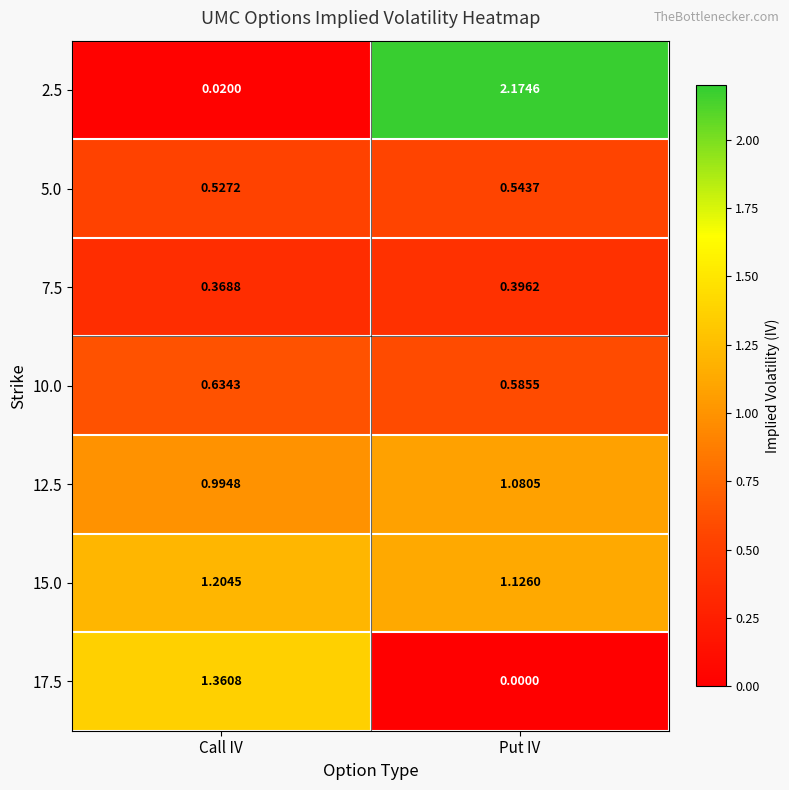

Between Call IV and Put IV, which series saw the biggest shift?

2.5